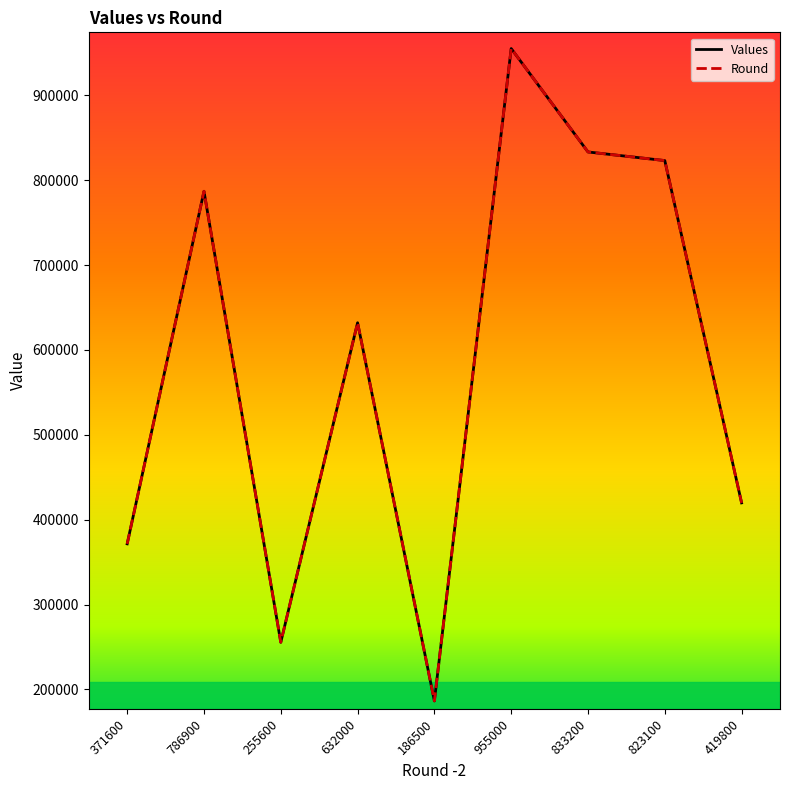

True or false: Values has a value of 915845.2 at 632000.

False